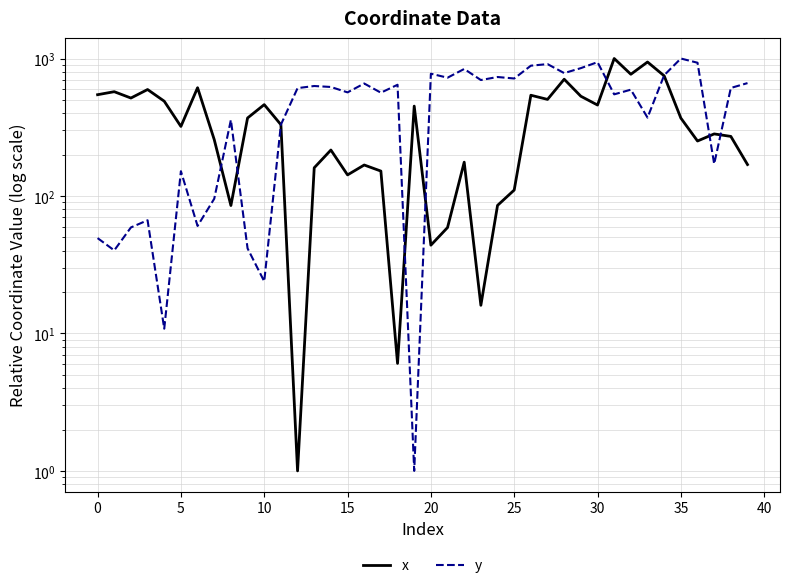

How many data points in x are above 330?

20